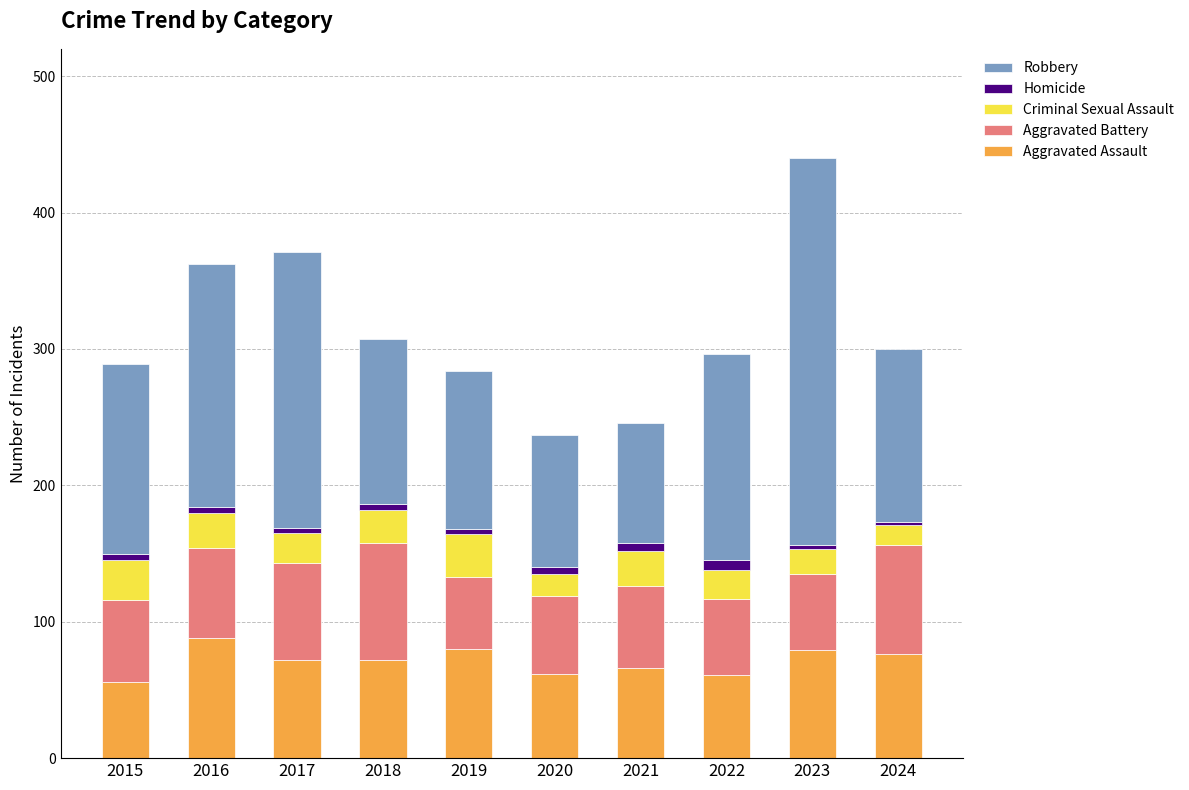

Is it true that Aggravated Assault equals 76 at 2024?

True